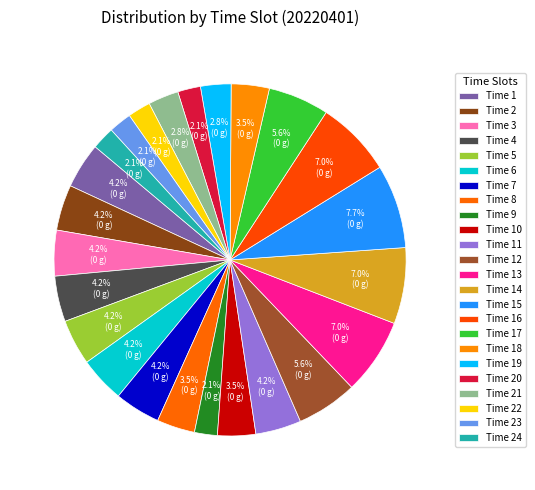

How many segments does this pie chart have?

24